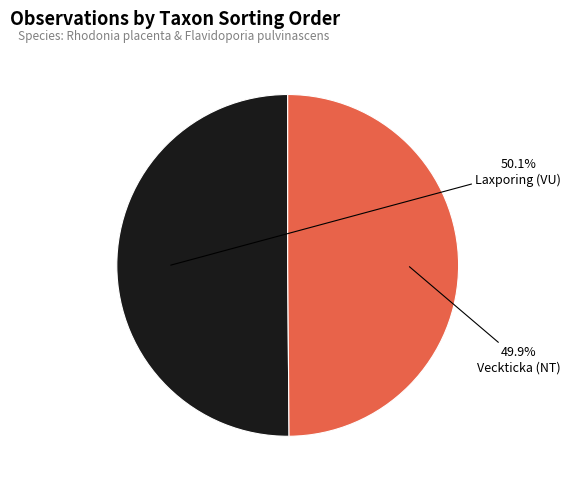

What percentage do Laxporing (VU) and Veckticka (NT) together represent?

100.0%